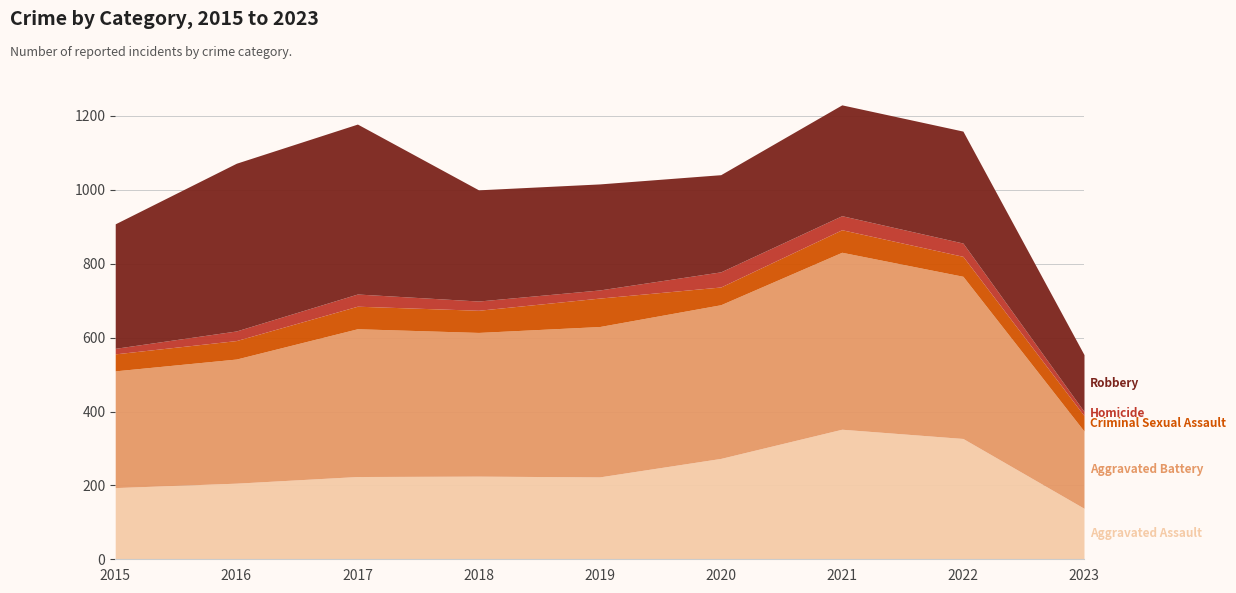

Which category has the highest value in the Robbery series?

2017